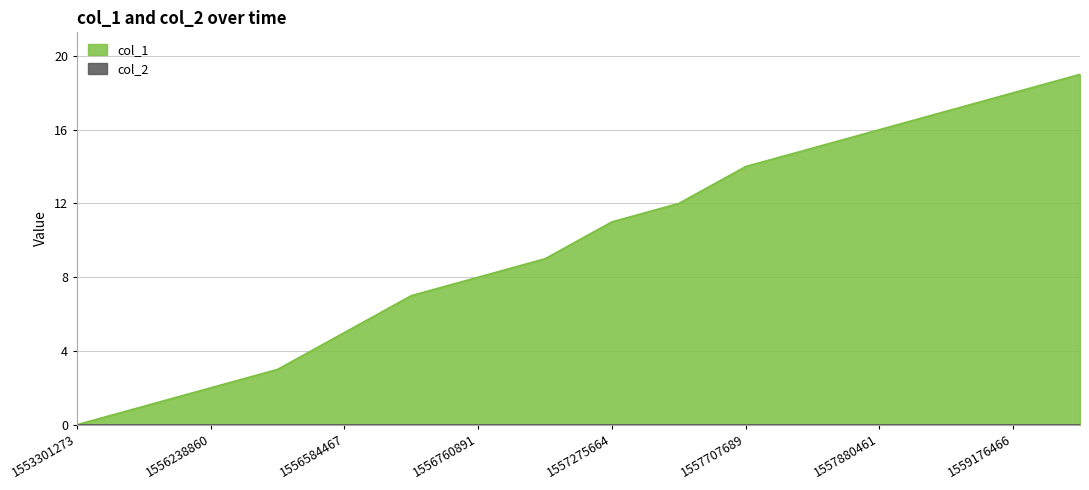

List the labels in order of value, smallest first.

1553301273, 1555979680, 1556238860, 1556498066, 1556584467, 1556670863, 1556760891, 1557016464, 1557275664, 1557362070, 1557707689, 1557794064, 1557880461, 1557966863, 1559176466, 1559349267